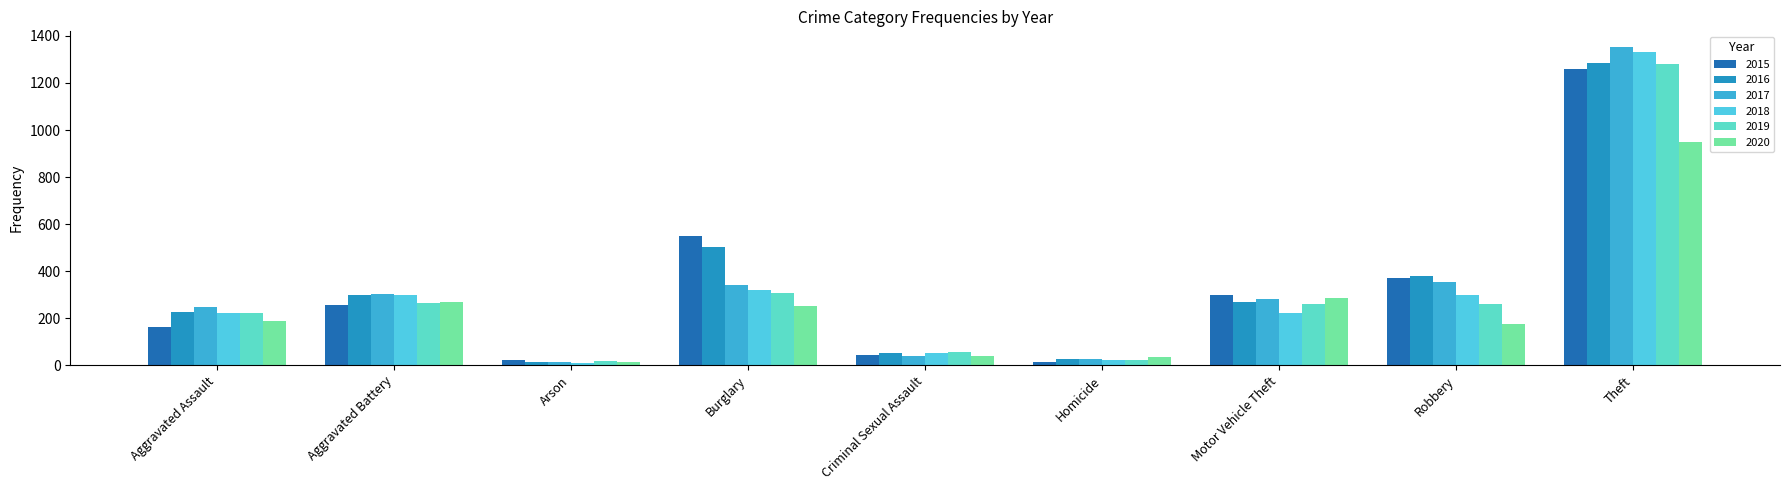

Does the chart contain any negative values?

No